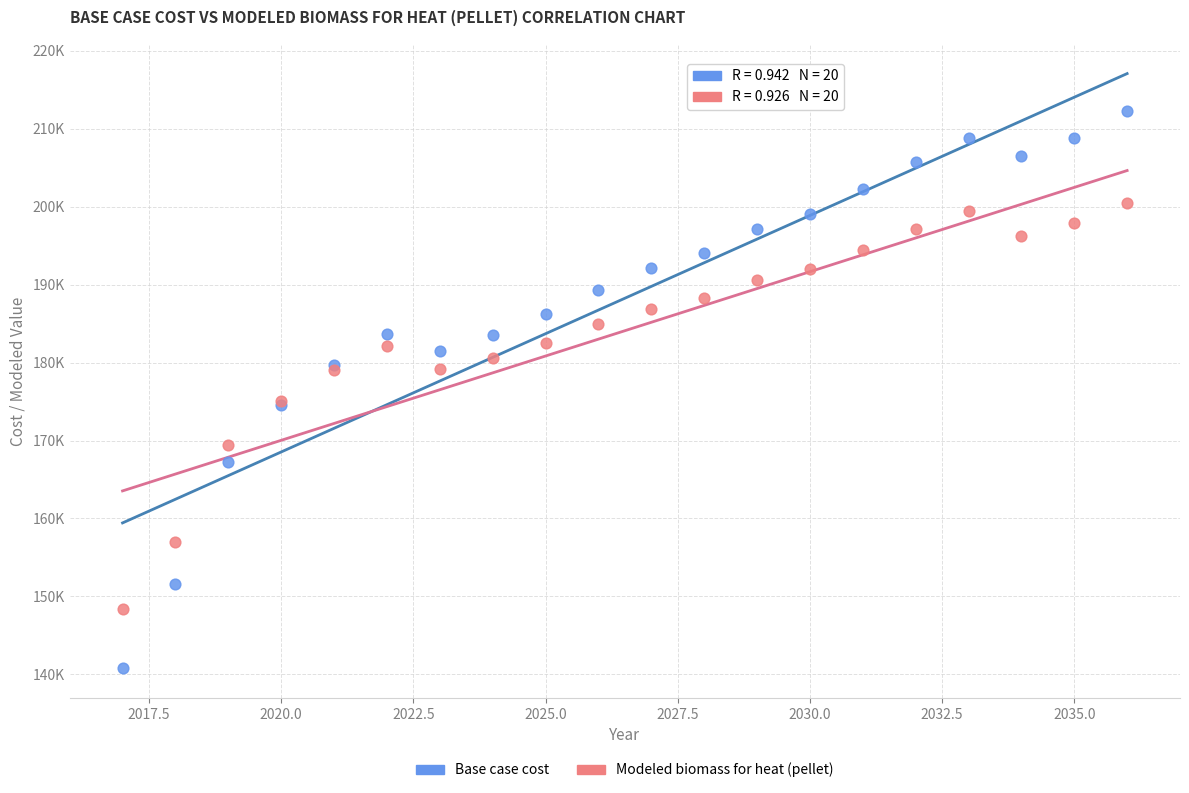

Which series contains the highest Y value?

Base case cost